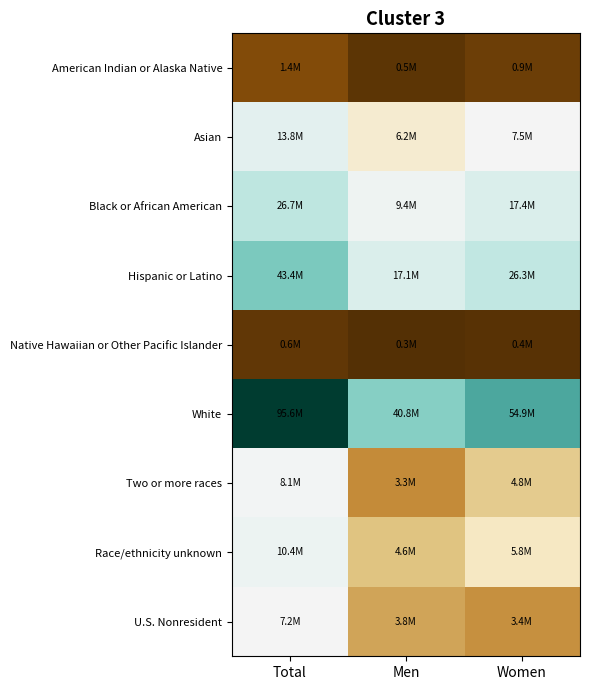

How many data points does each series have?

3